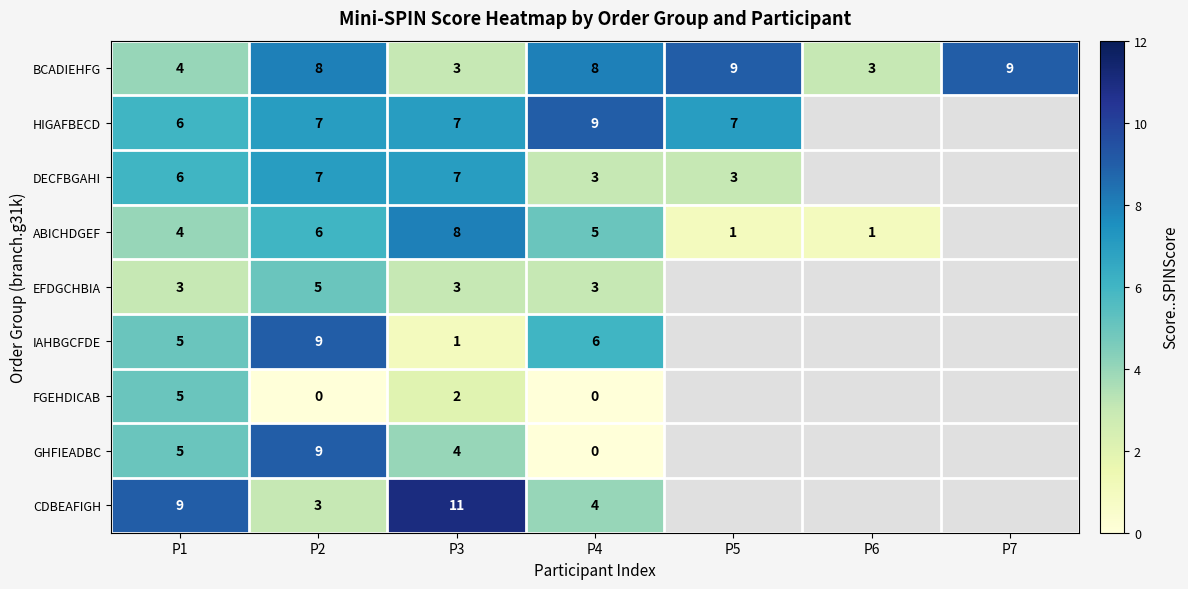

How many BCADIEHFG values are between 3 and 9?

7